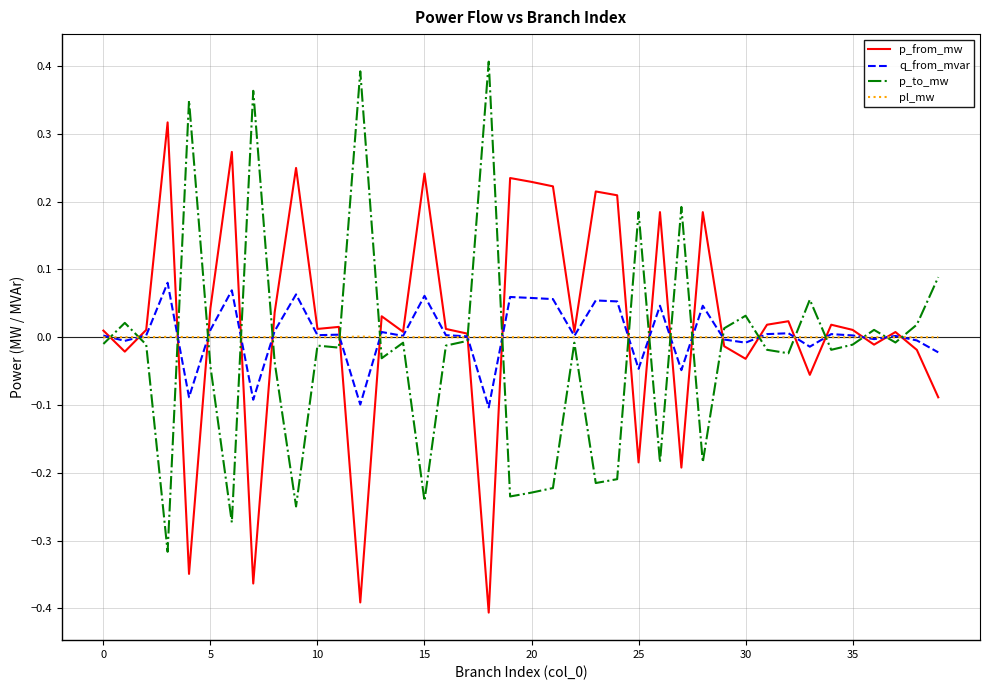

After their last crossing, which series has the higher values: p_to_mw or p_from_mw?

p_to_mw